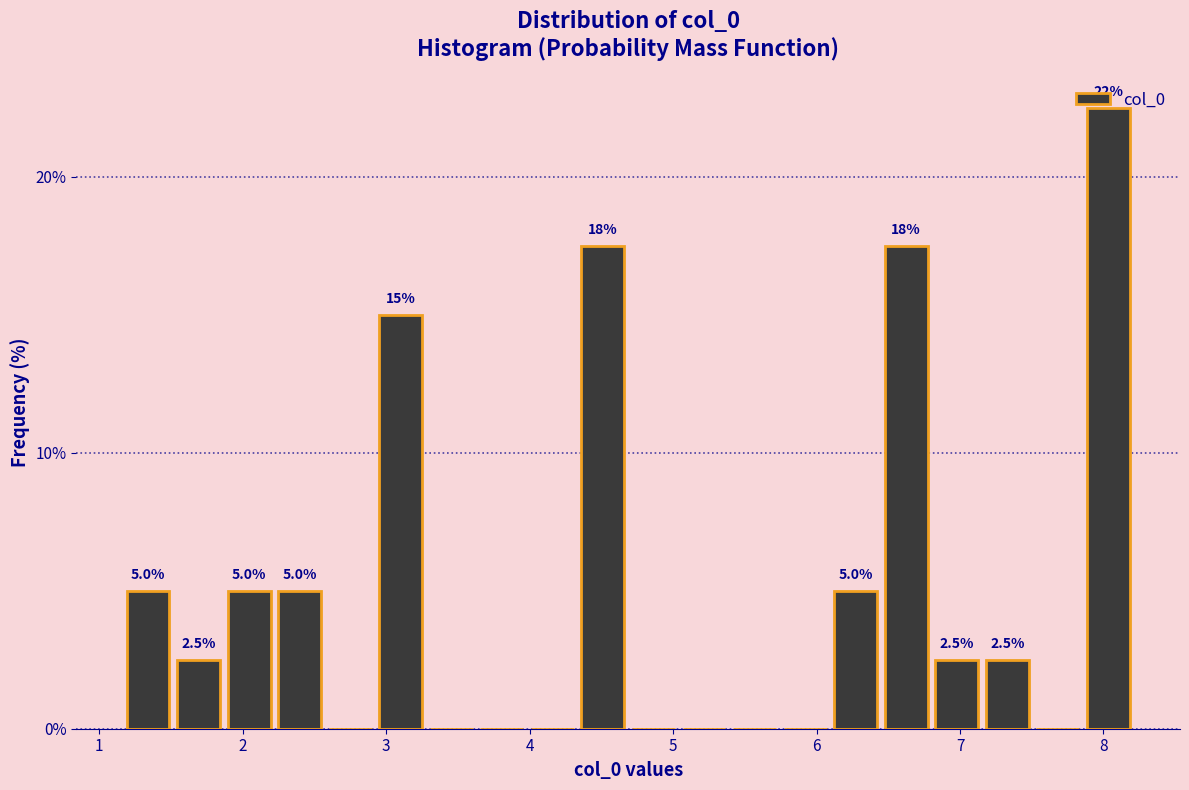

Around what value on the x-axis is the tallest bar? Give the approximate position of its centre, as read against the axis.

8.0